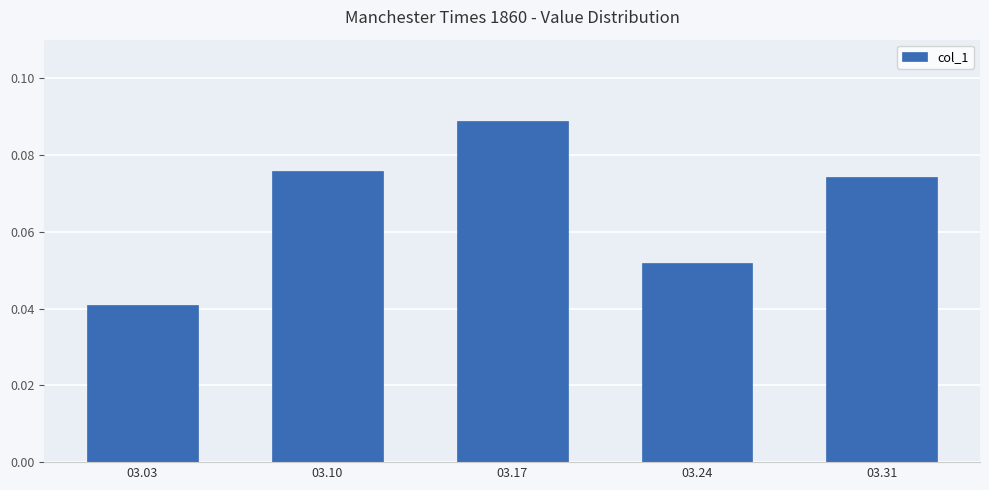

Which category has the highest value across all series?

03.17